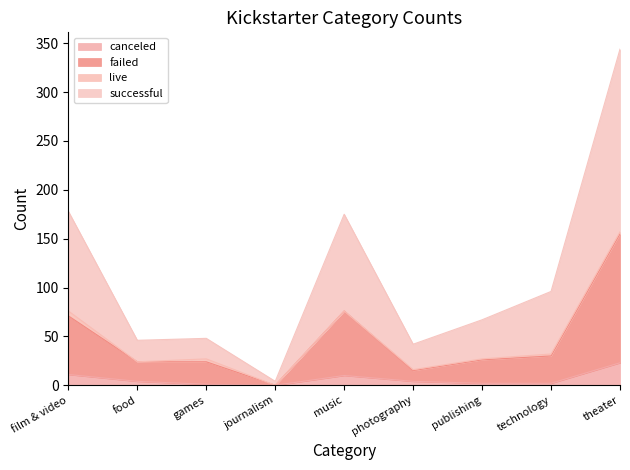

Which label corresponds to the largest value in the chart?

theater